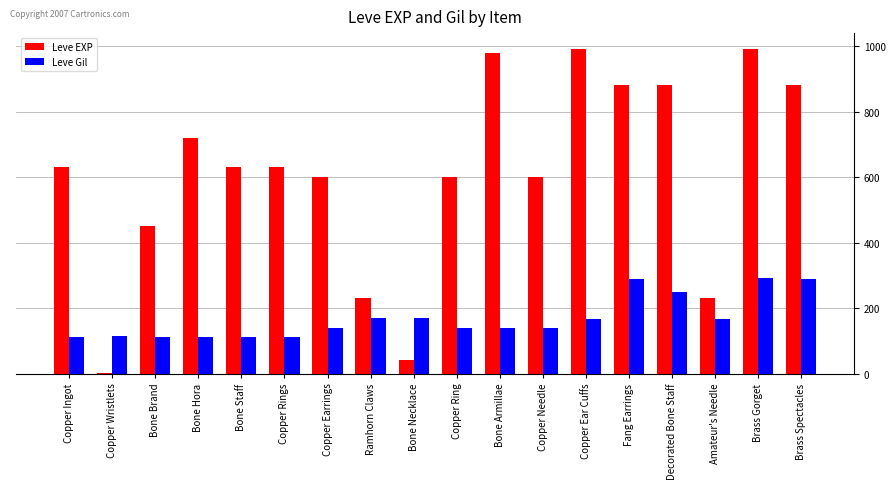

Between Copper Ring and Decorated Bone Staff, which series saw the biggest shift?

Leve EXP